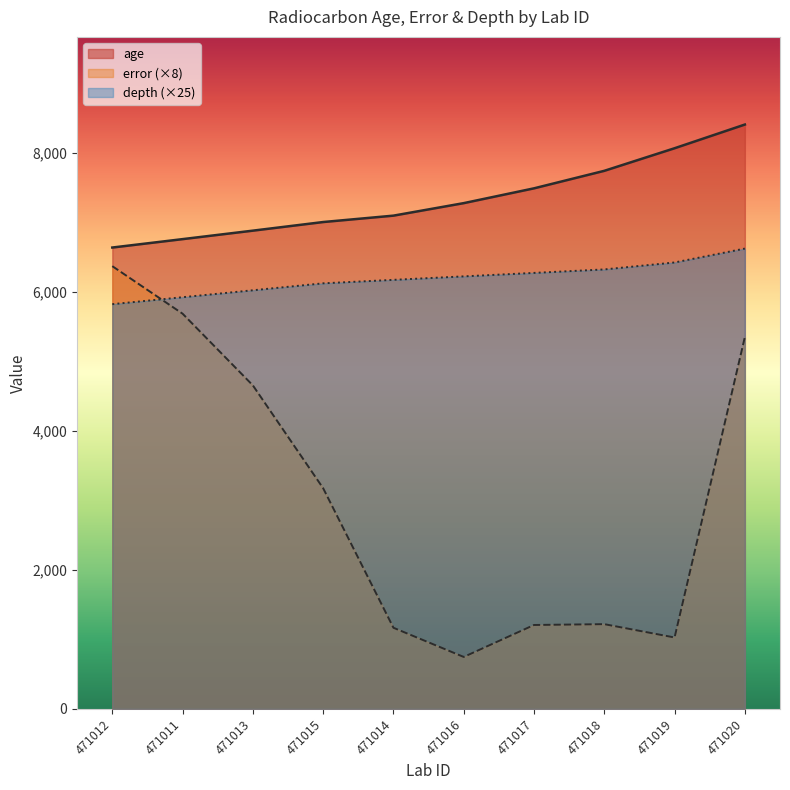

Which series has the largest range (max minus min)?

error (×8)